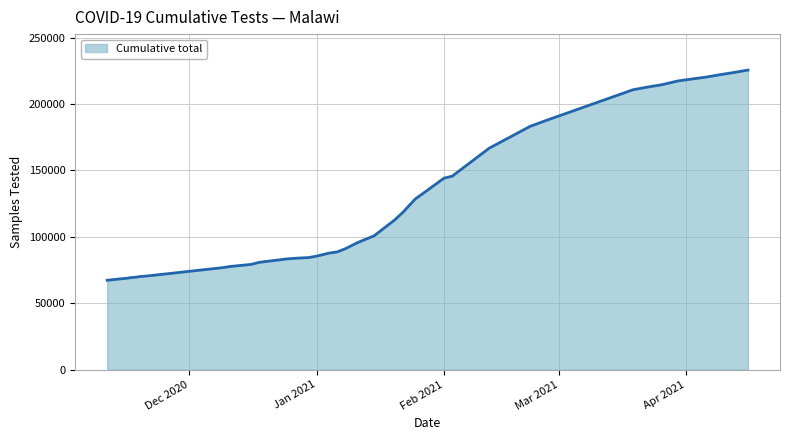

Which has a higher value, Feb 2021 or Jan 2021?

Feb 2021